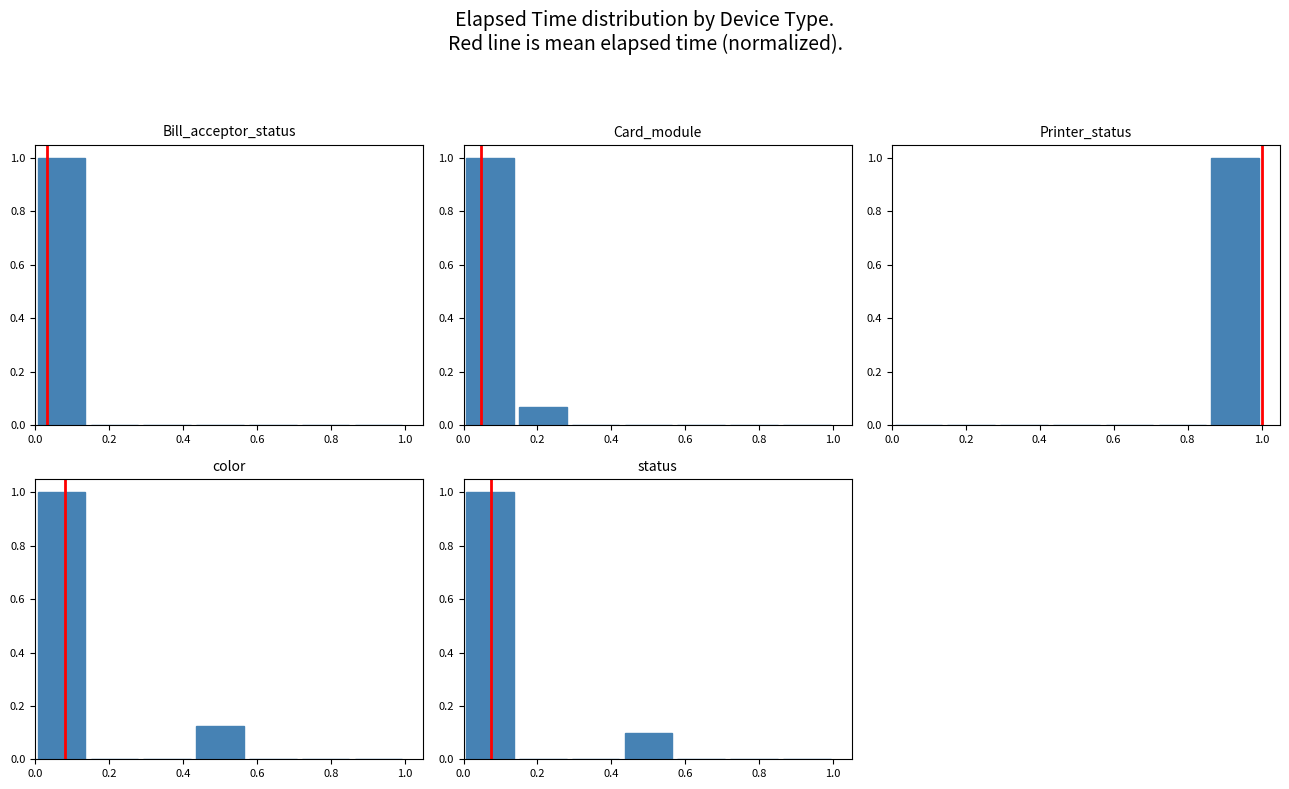

Which category has the lowest value in the Card_module series?

0.4